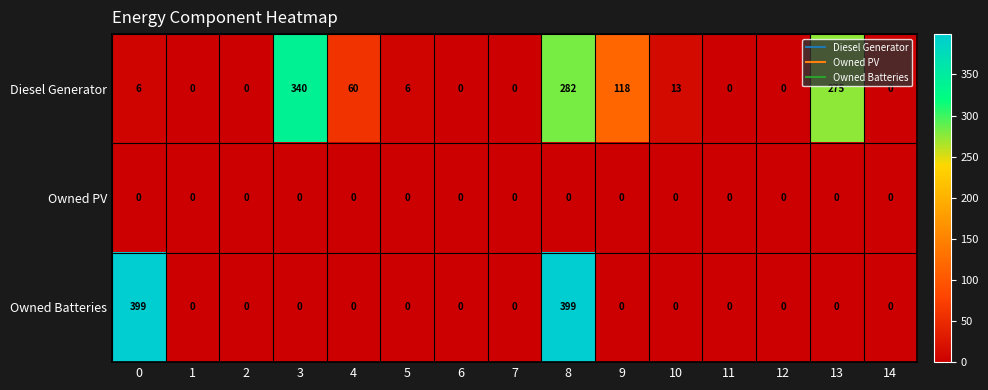

What is the difference between the maximum and minimum values in the Owned Batteries series?

399